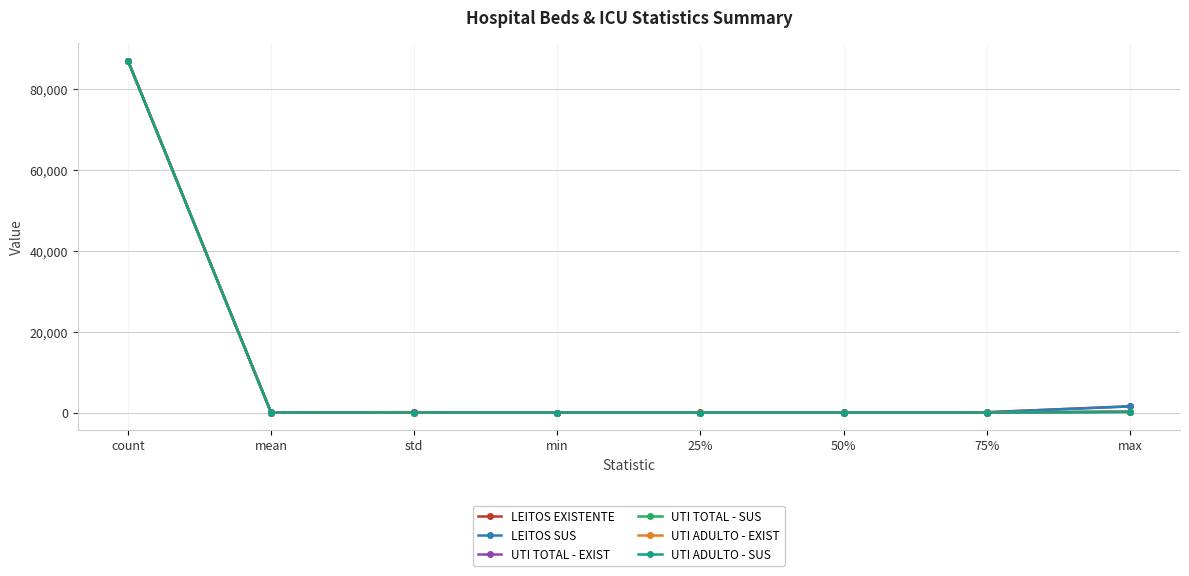

True or false: UTI TOTAL - EXIST has a value of 0.0 at 25%.

True